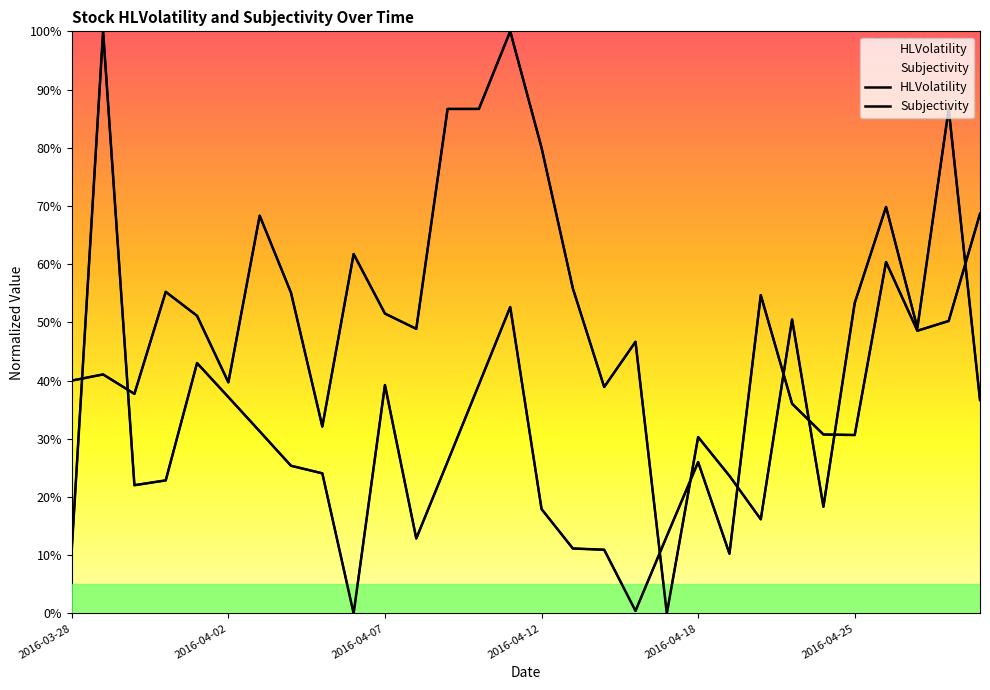

At which label is HLVolatility closest to 0?

2016-04-06